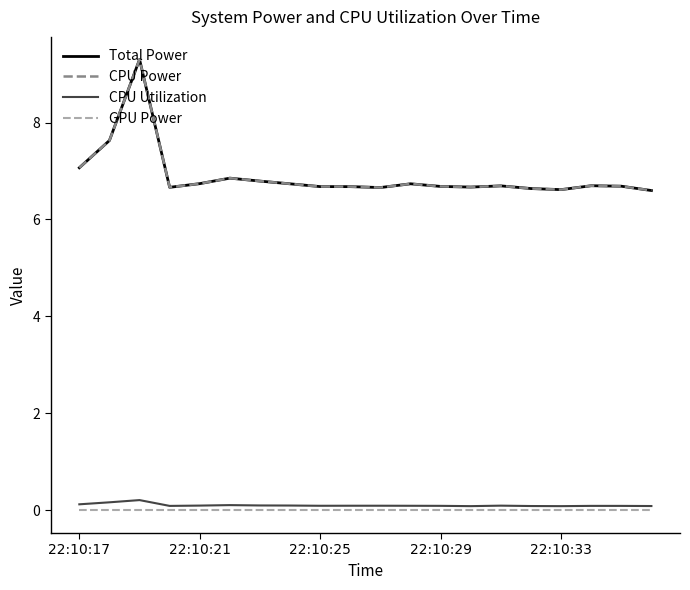

Does the chart display data point markers on the line(s)?

No